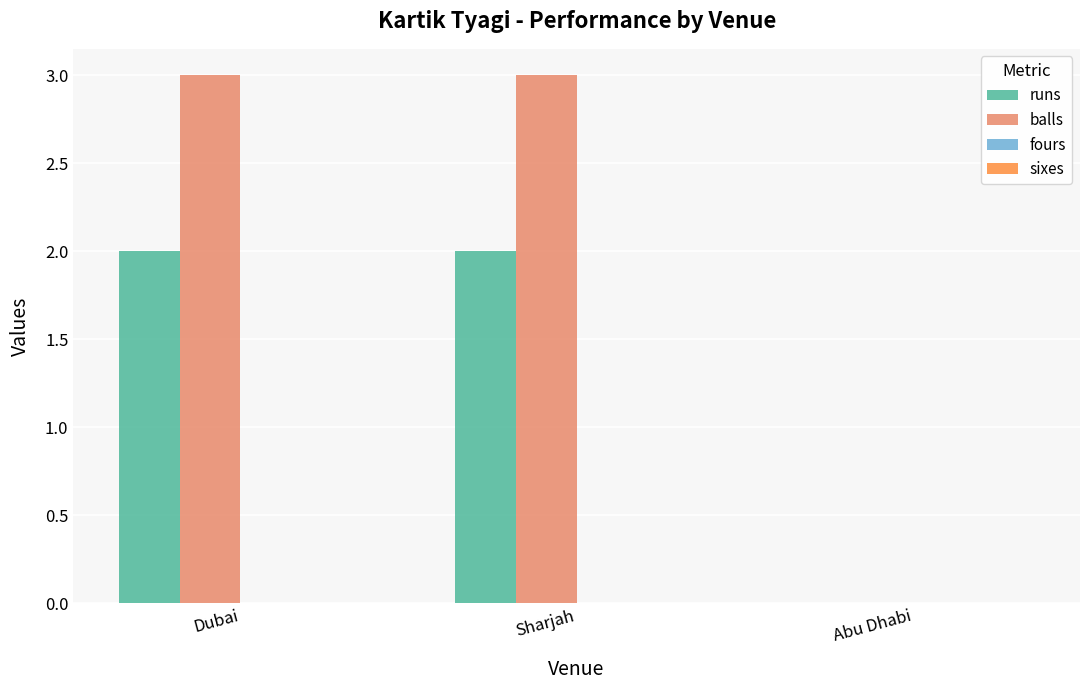

Reading right to left, transcribe all the data shown in this chart.

runs: Abu Dhabi=0	Sharjah=2	Dubai=2
balls: Abu Dhabi=0	Sharjah=3	Dubai=3